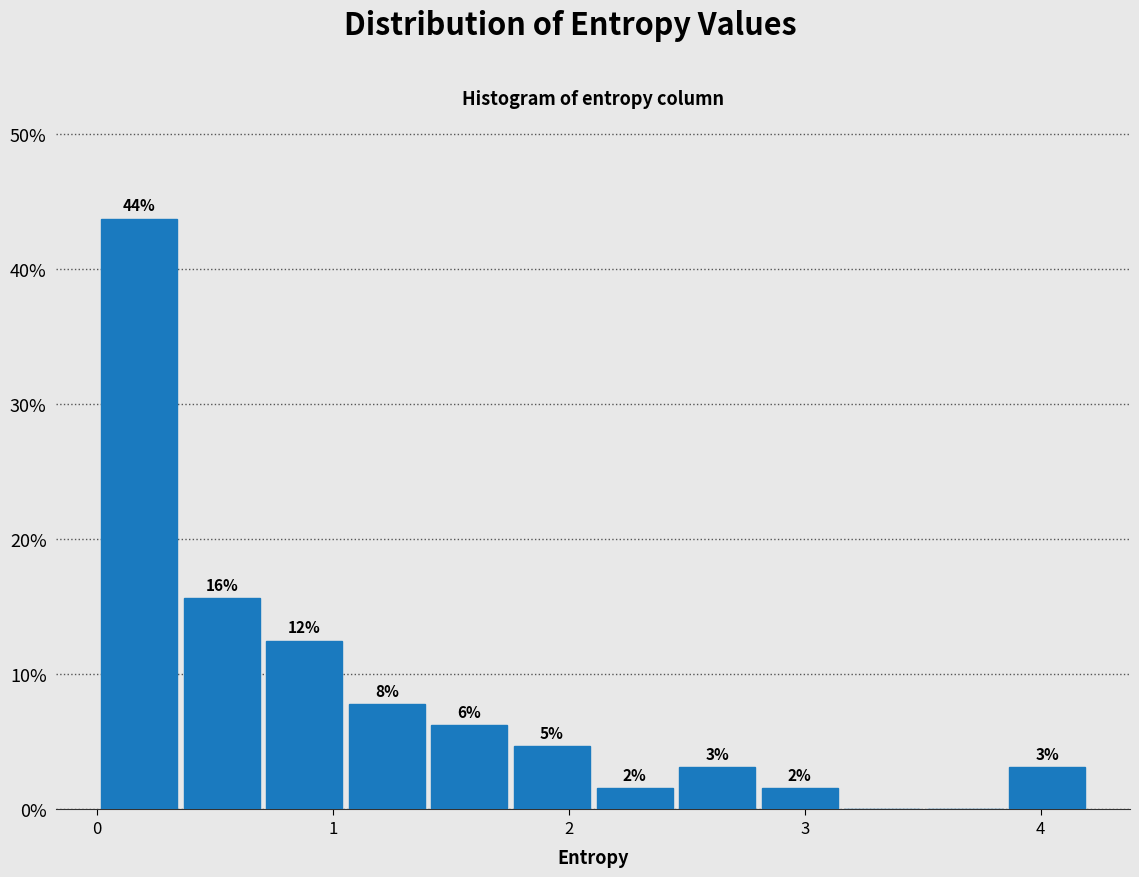

Around what value on the x-axis is the tallest bar? Give the approximate position of its centre, as read against the axis.

0.2